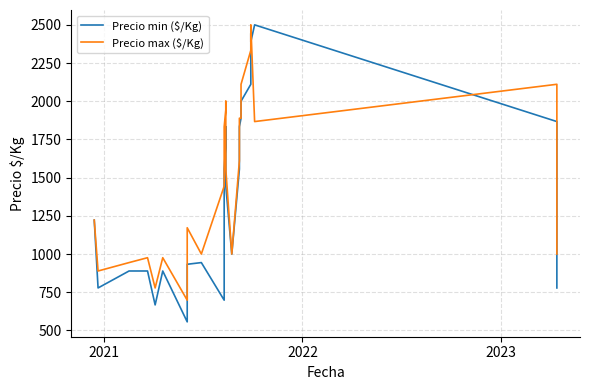

How many times do Precio min ($/Kg) and Precio max ($/Kg) cross each other?

4